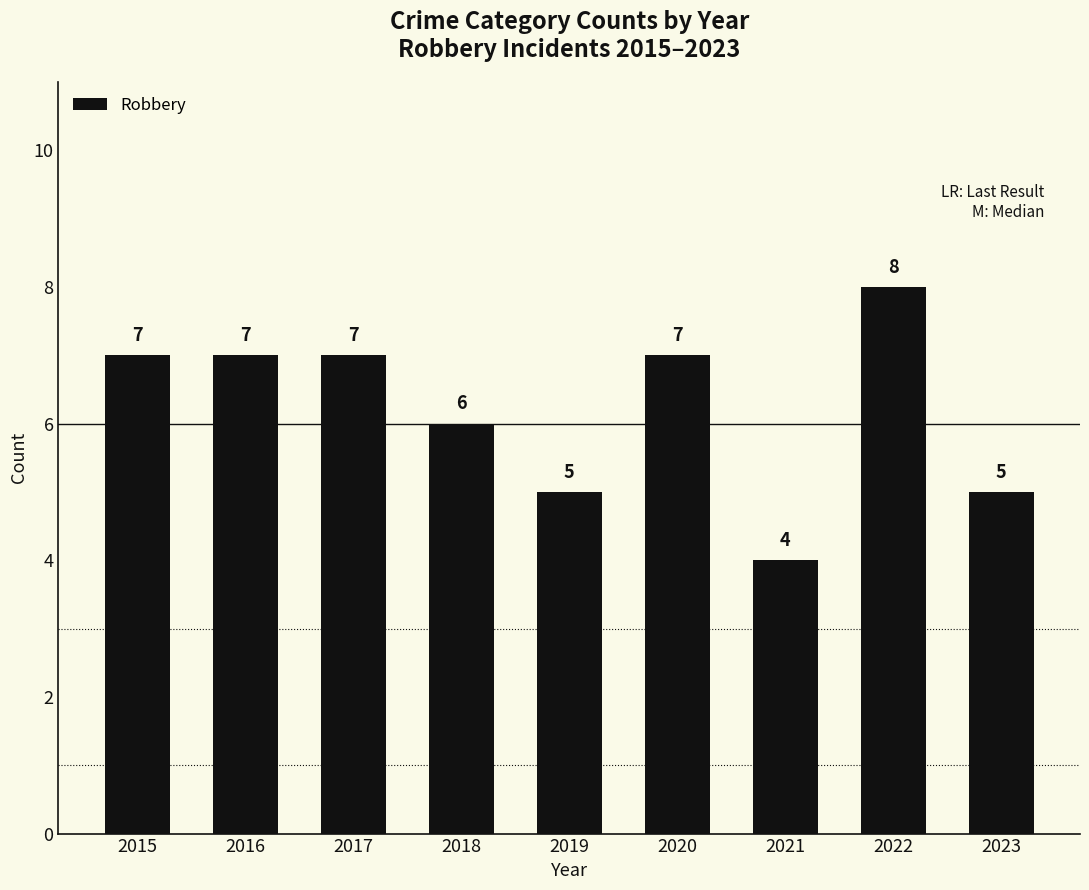

True or false: the data shows 3 at 2019.

False